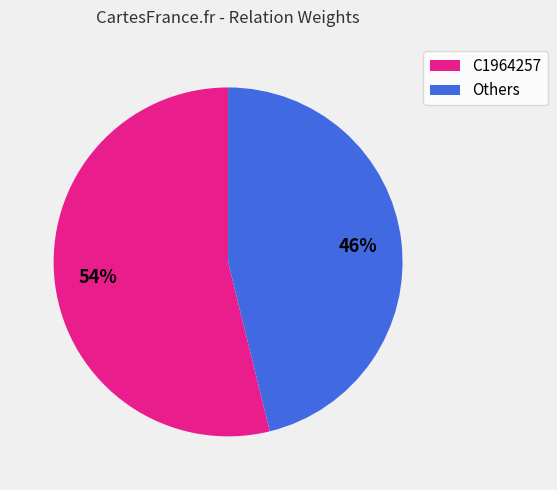

How many slices are in this pie chart?

2